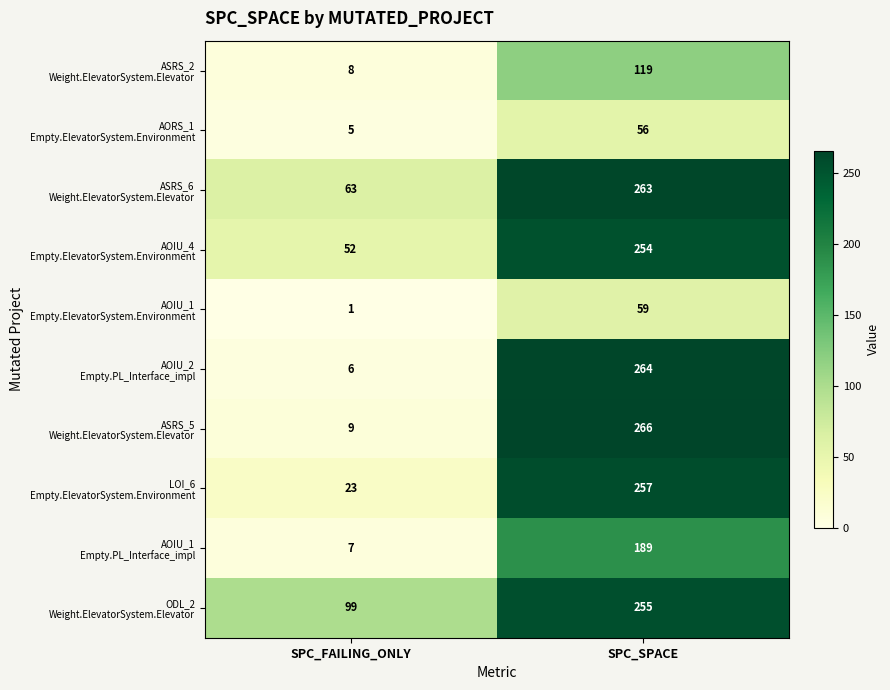

At which category is the sum across all series the highest?

SPC_SPACE